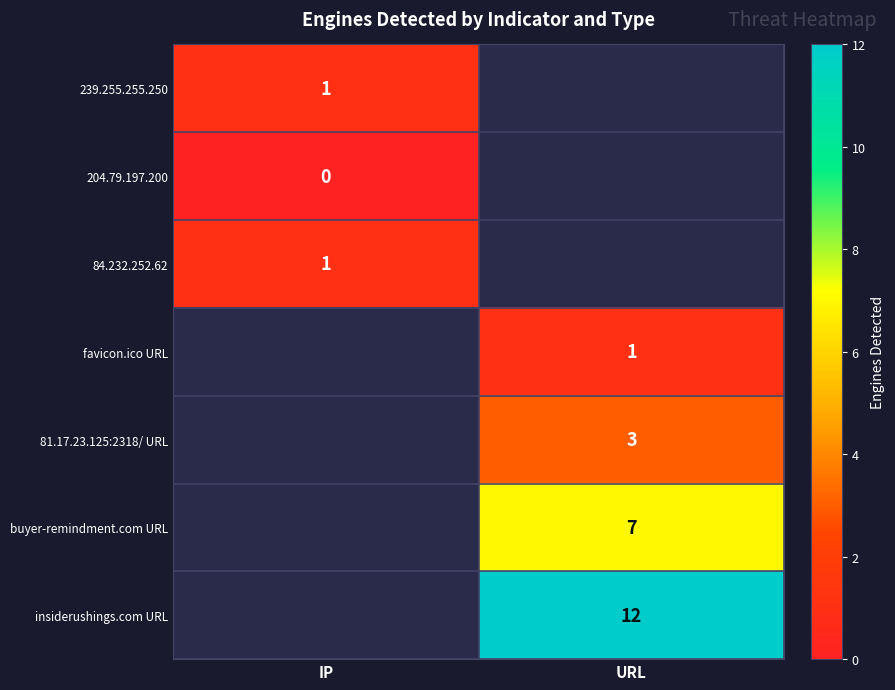

Is it true that 239.255.255.250 equals 1 at IP?

True